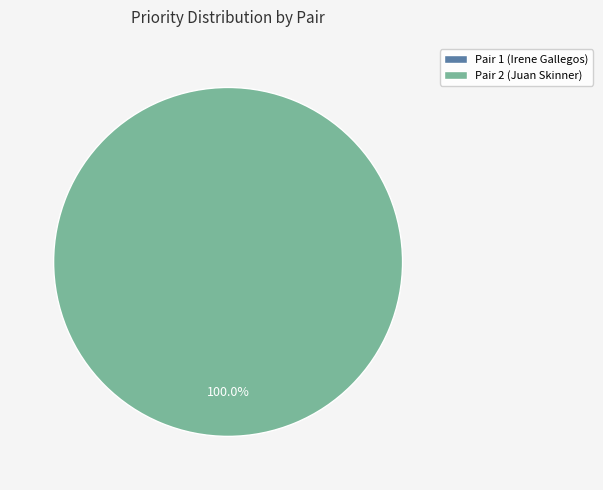

The Pair 1 (Irene Gallegos) slice represents 0% of the pie. True or false?

True